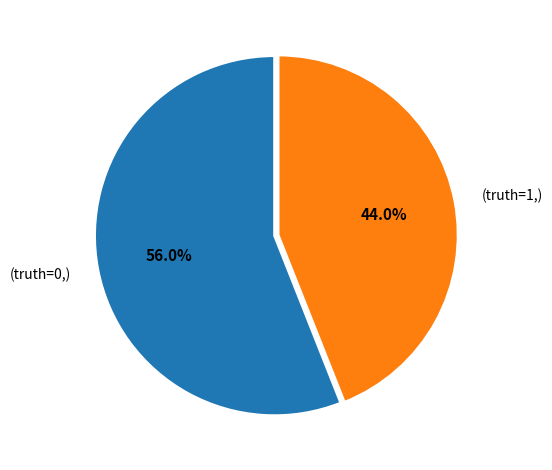

How many slices are in this pie chart?

2